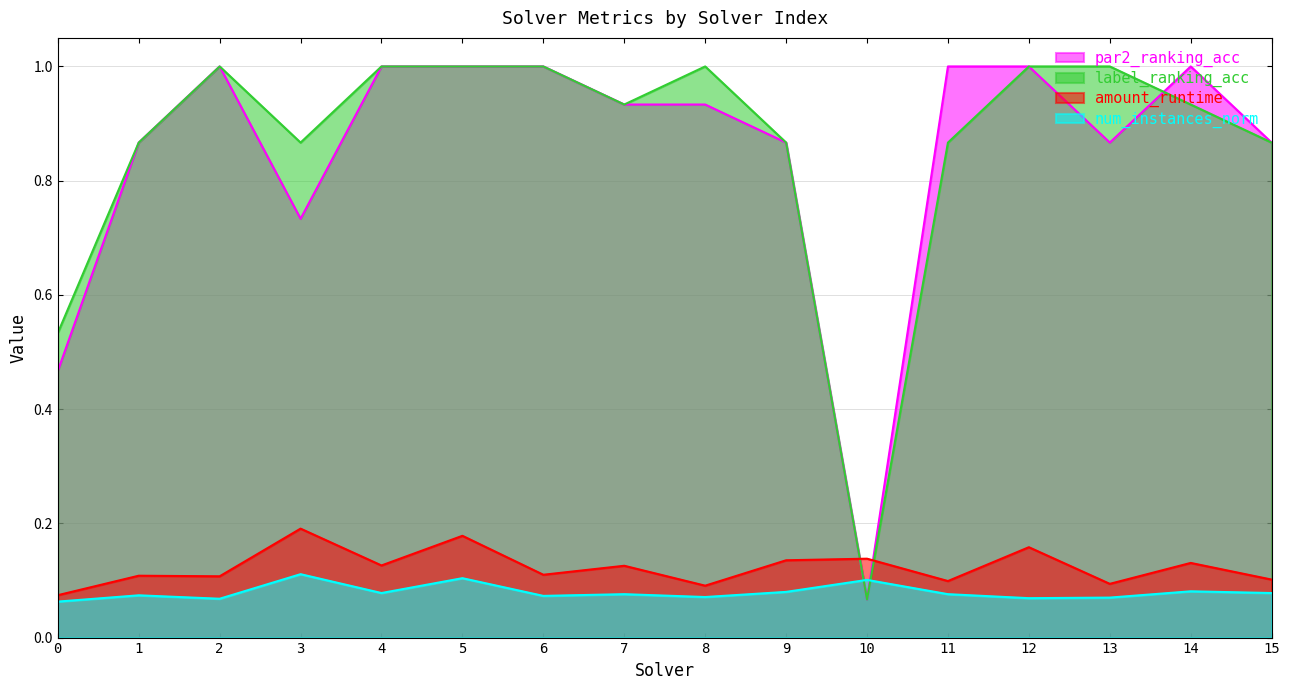

What is the minimum value for num_instances_norm?

0.1